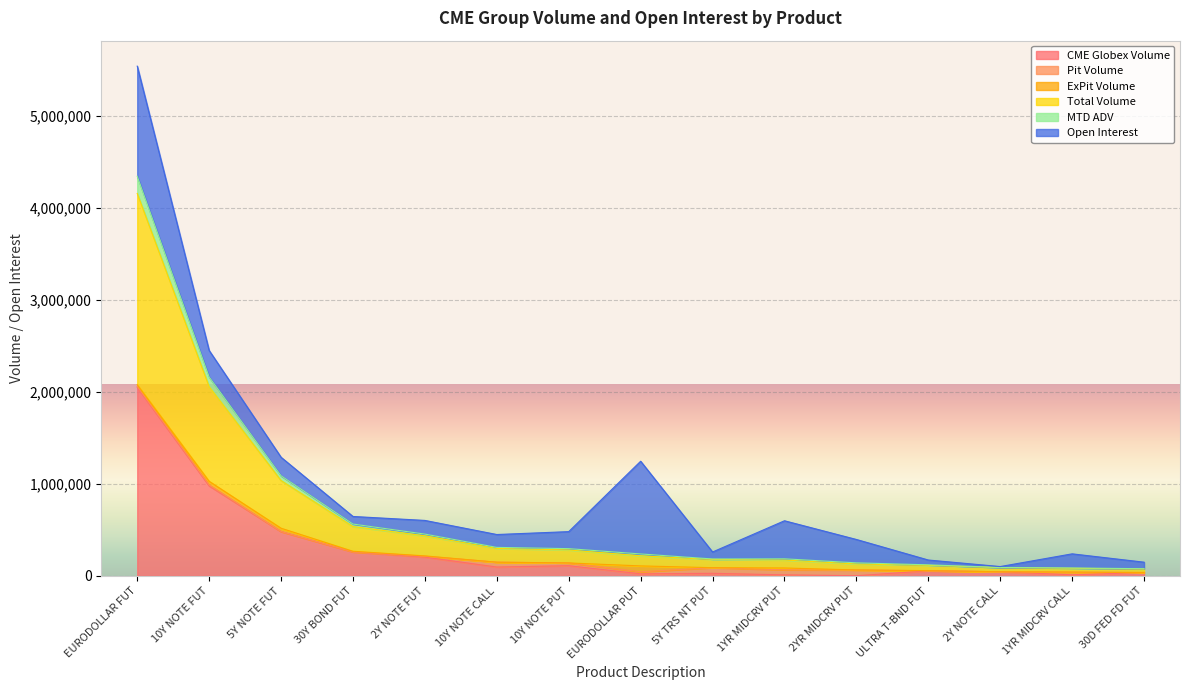

What is the label of the 15th point from the left?

30D FED FD FUT